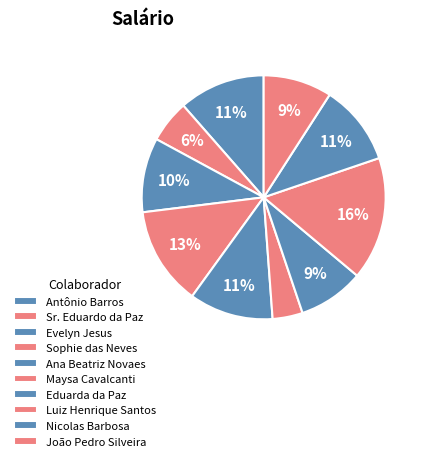

To the nearest percent, what is the difference between the largest and smallest slice percentages?

12%